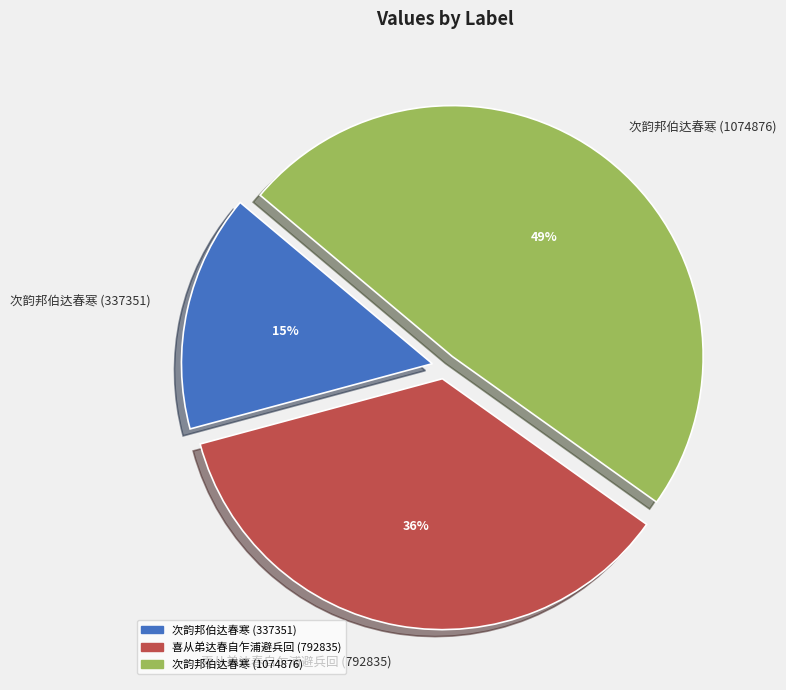

True or false: 次韵邦伯达春寒 (337351) accounts for 1% of the total.

False